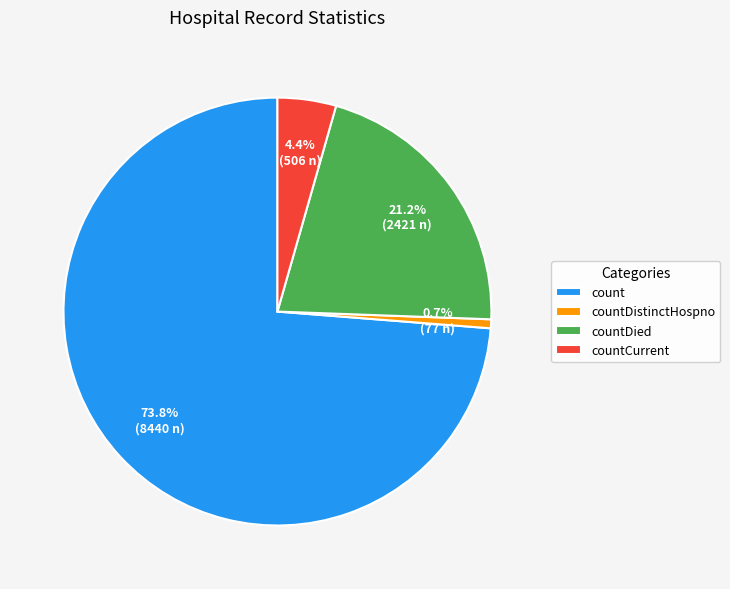

Do count and countDied together represent more than half of the pie?

Yes